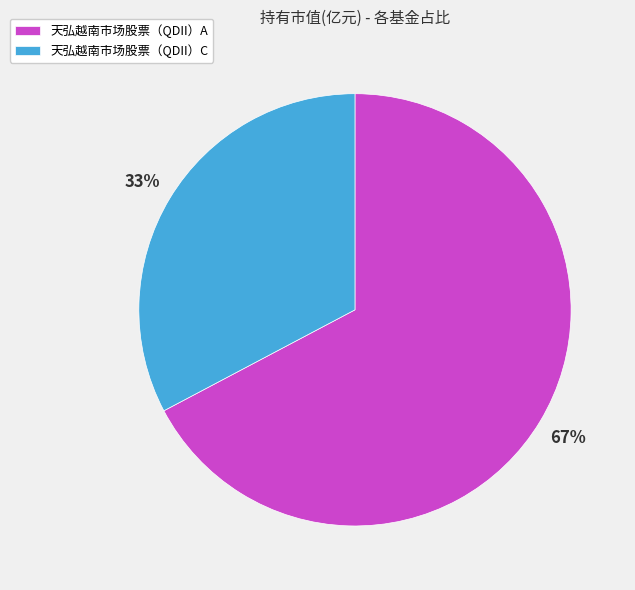

Count the number of slices in the pie.

2